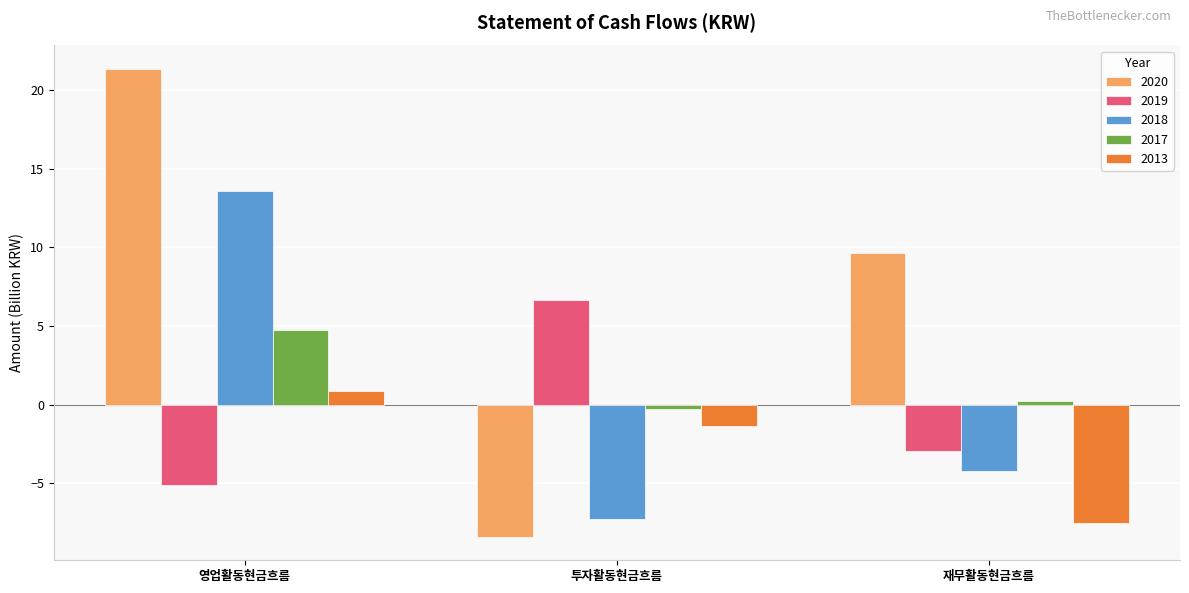

Which series has the largest range (max minus min)?

2020